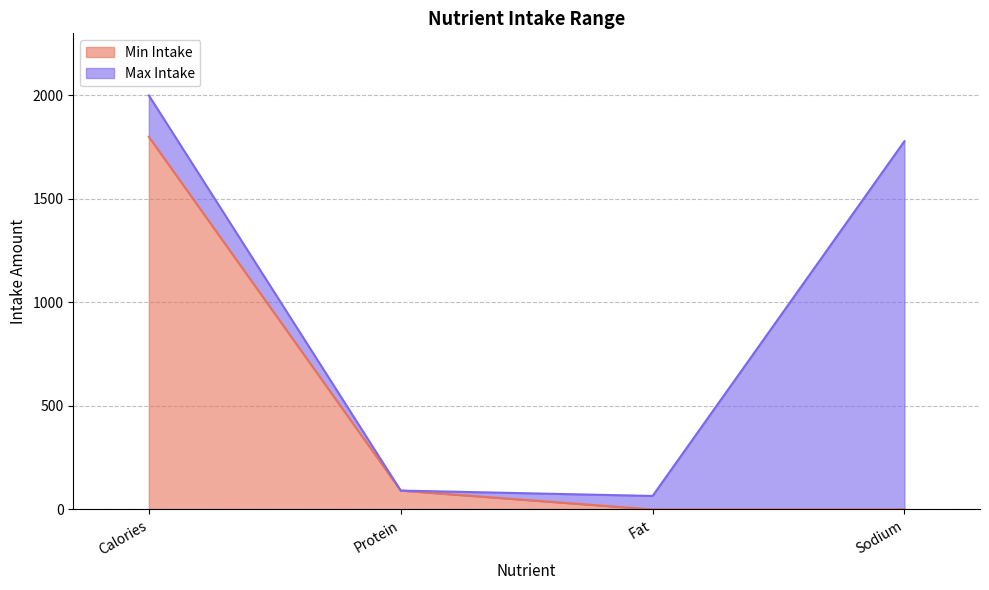

Reading left to right, extract all data points from this chart.

Min Intake: Calories=1800	Protein=91	Fat=0	Sodium=0
Max Intake: Calories=2000	Protein=91	Fat=65	Sodium=1779